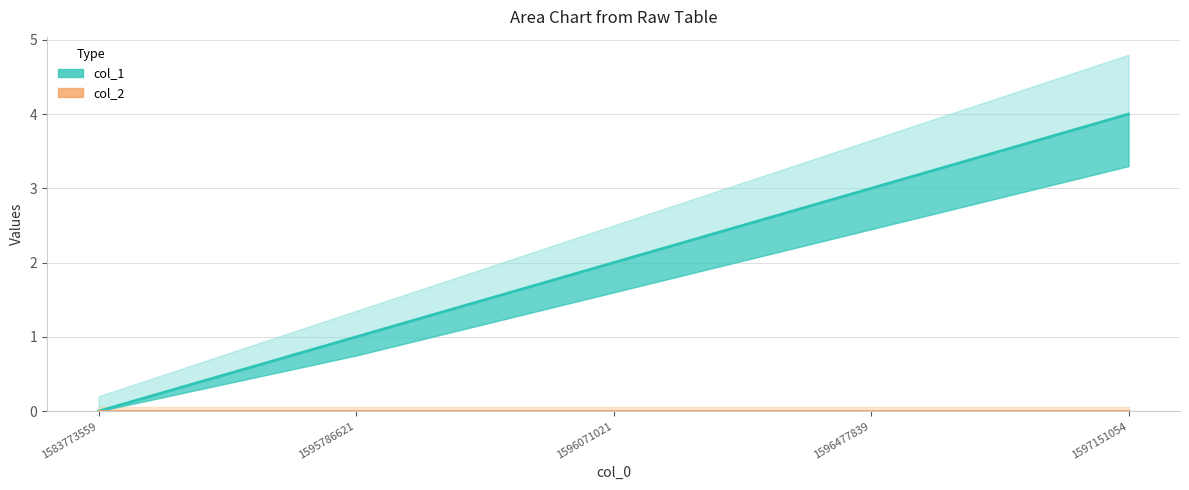

At which label is col_1 closest to 2?

1596071021